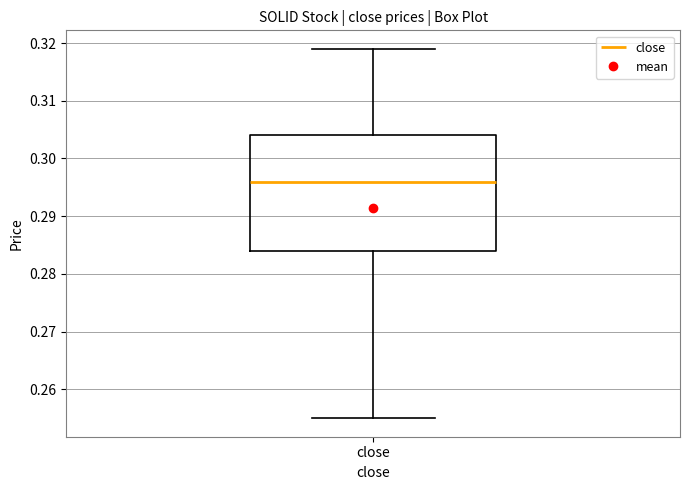

Transcribe this box plot: give where the median line is, the range the box spans, and where the two whiskers end, as read against the y-axis. The values are not printed on the chart, so give them approximately, as read against the axis.

median 0.296, box 0.284 to 0.304, whiskers 0.255 to 0.319